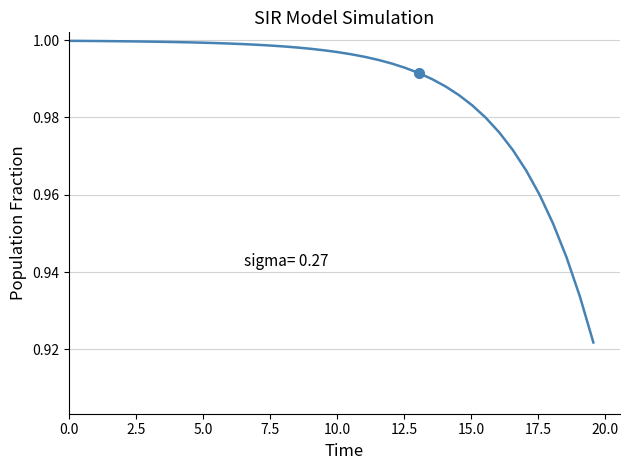

Does the chart have visible grid lines?

Yes